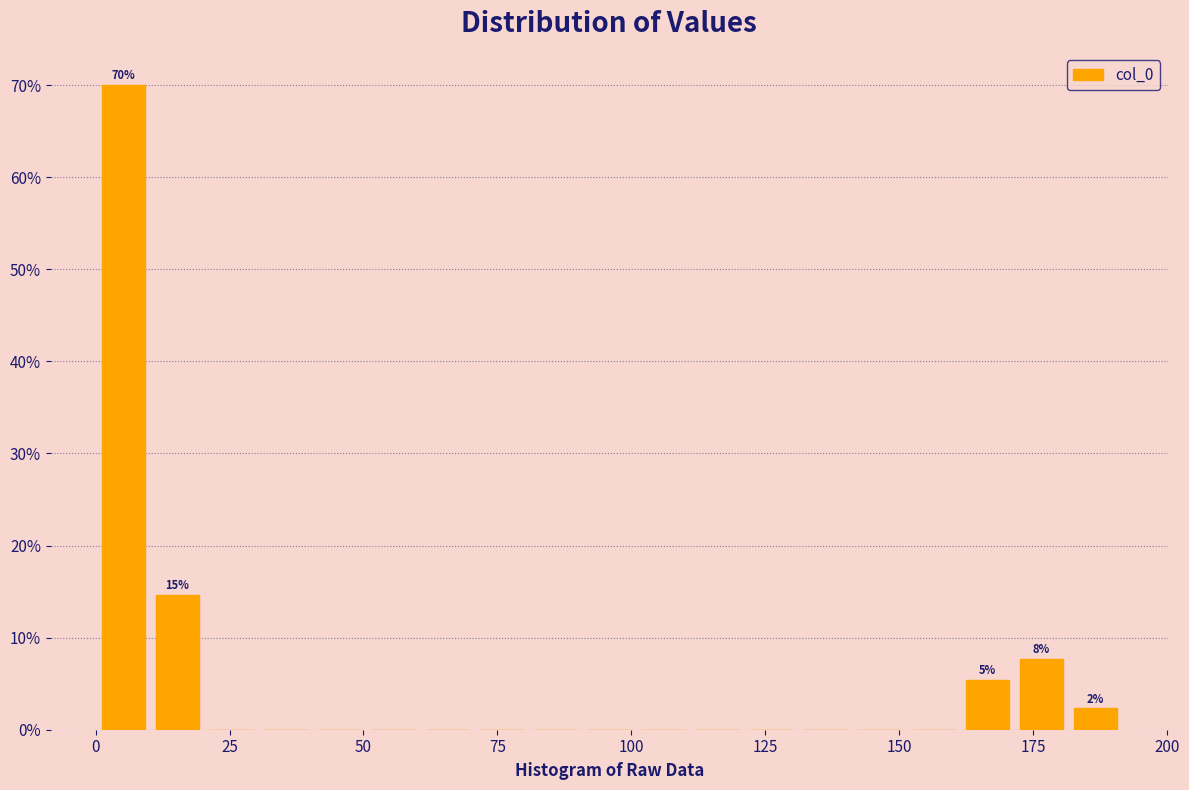

Read against the x-axis, roughly where is the centre of the tallest bar?

5